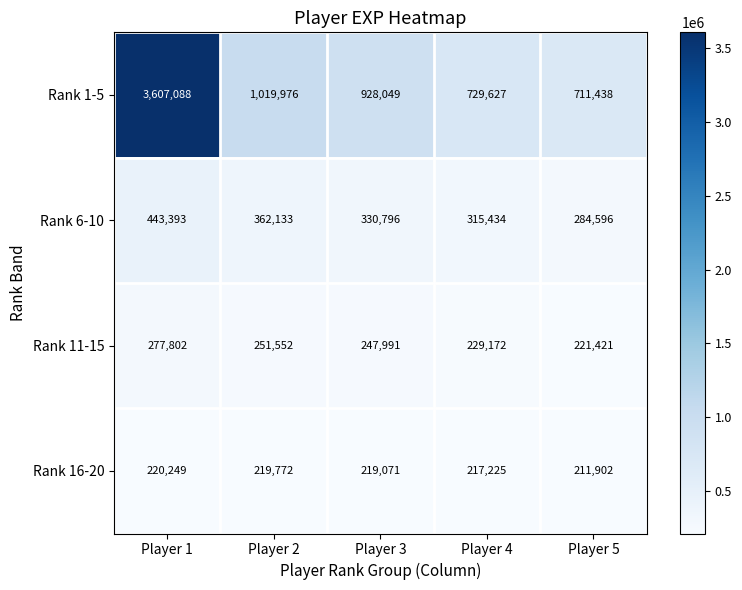

The value of Rank 6-10 at Player 2 is 362133. True or false?

True